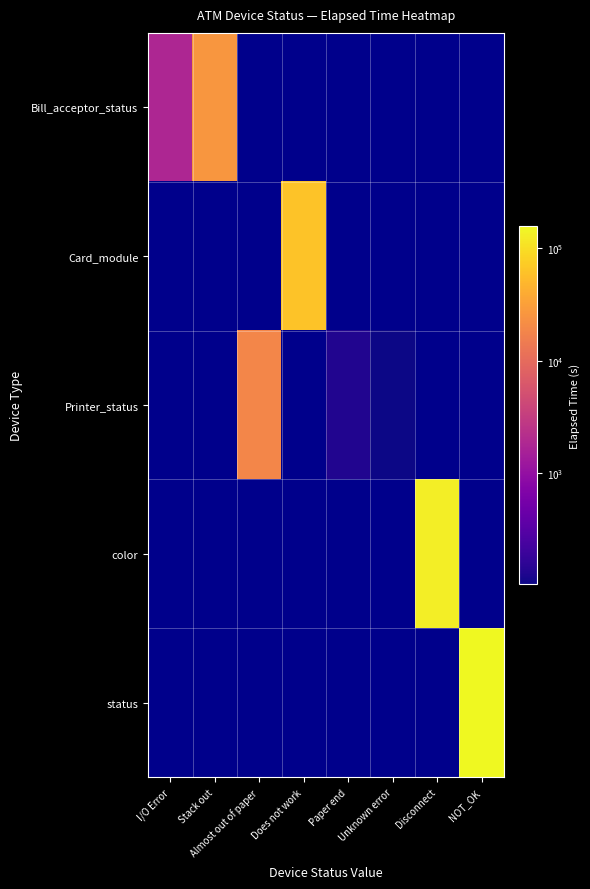

The value of Printer_status at Unknown error is 187.1. True or false?

False